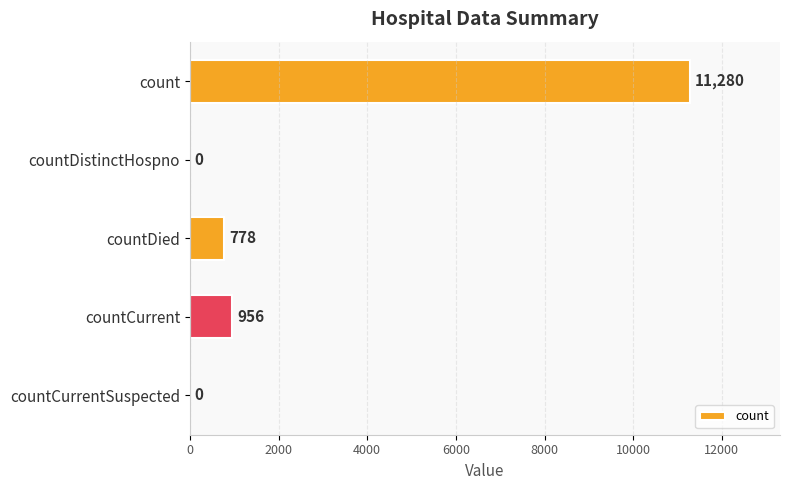

Are the bars horizontal?

Yes